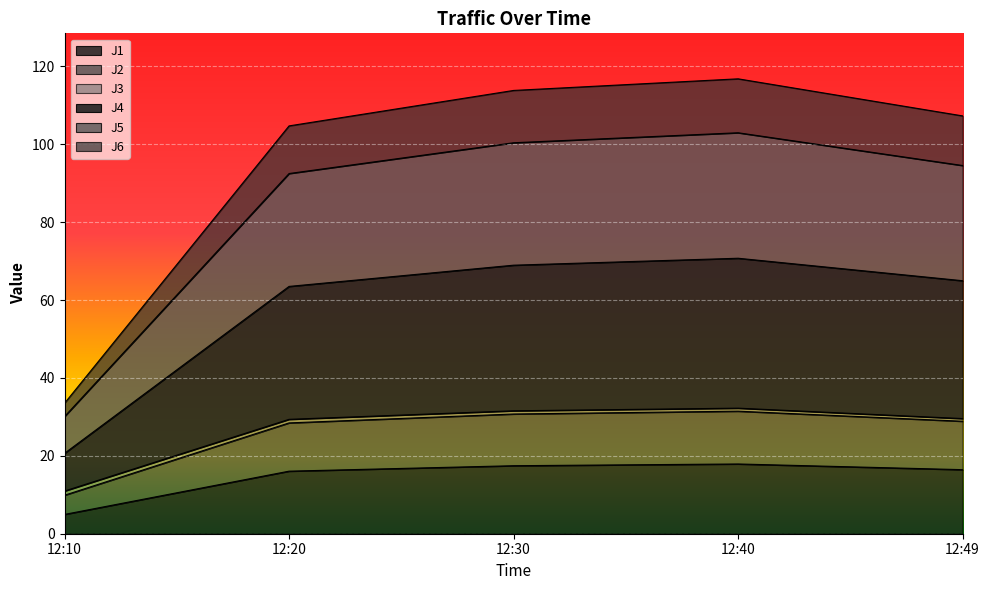

The J1 series shows 17.5 at 12:30. True or false?

True